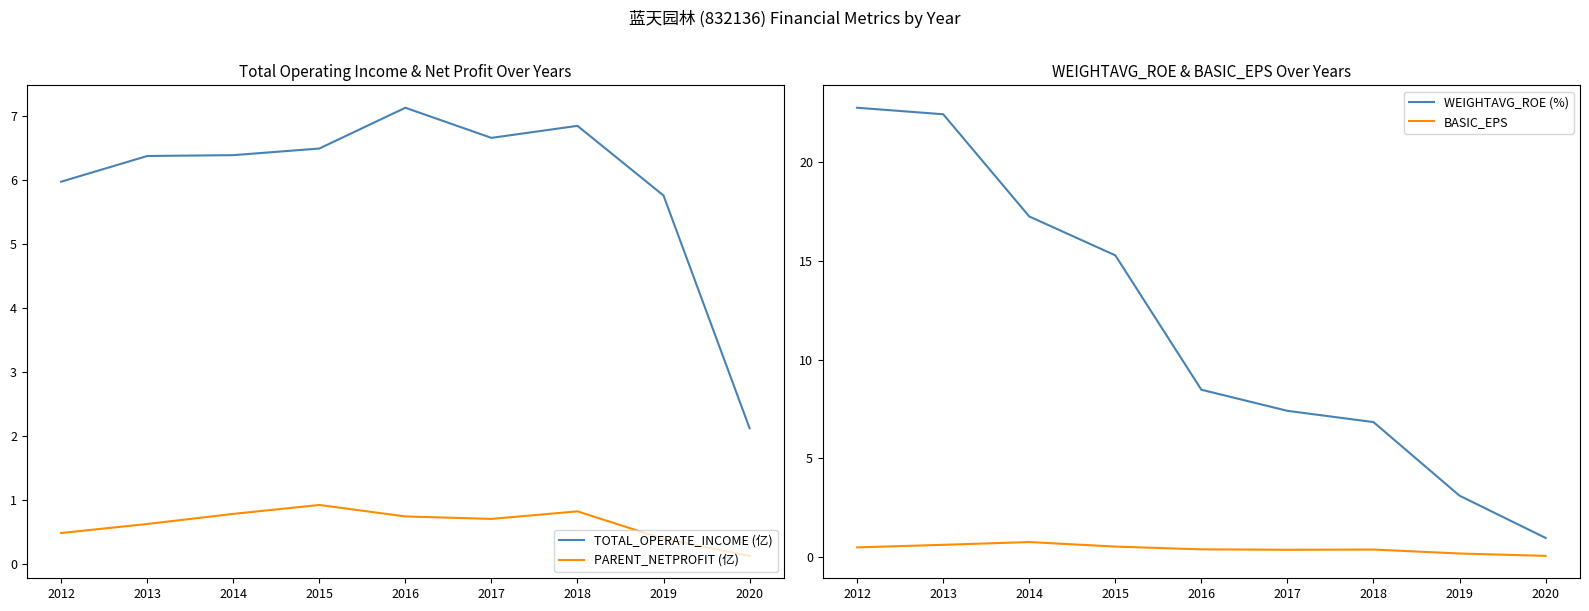

Is the value of WEIGHTAVG_ROE (%) at 2013 greater than the value of TOTAL_OPERATE_INCOME (亿) at 2012?

Yes